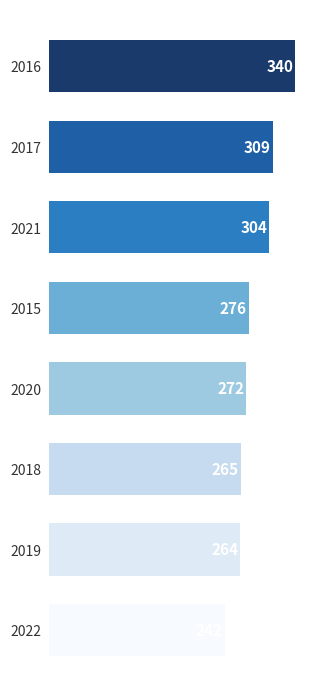

At which category is the sum across all series the highest?

2016